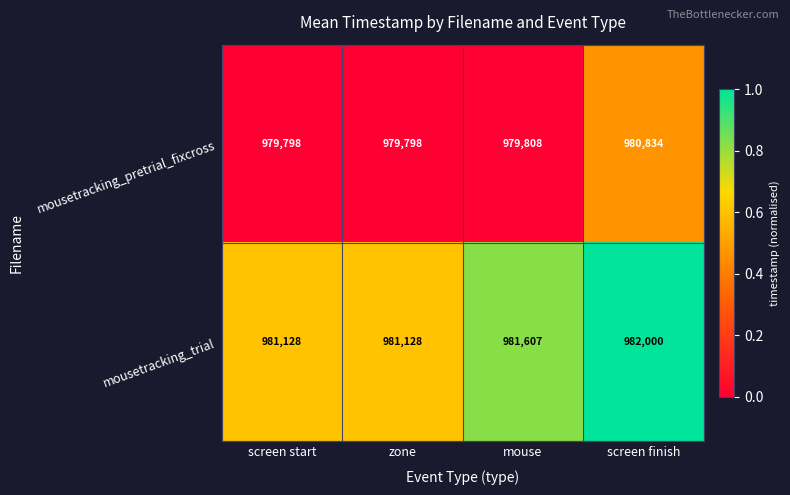

Count the number of categories in the chart.

4